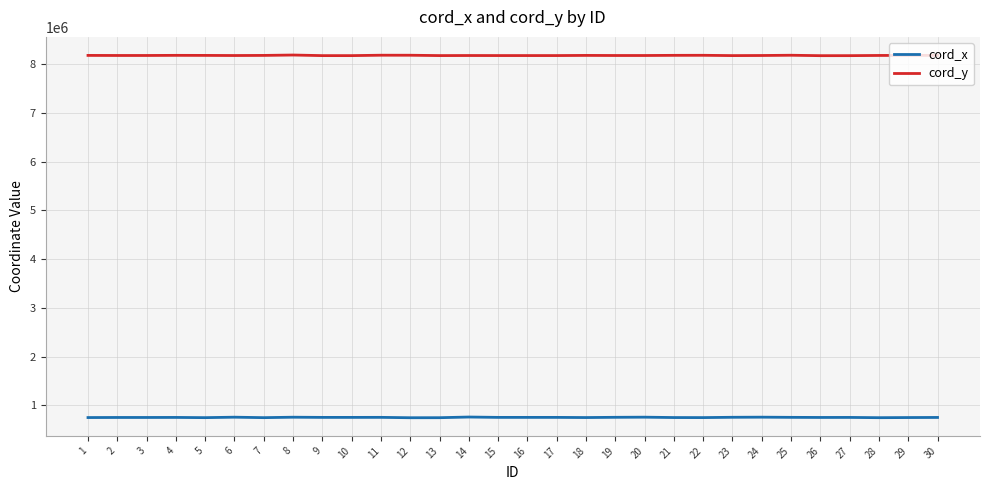

The value of cord_y at 24 is 12877331. True or false?

False